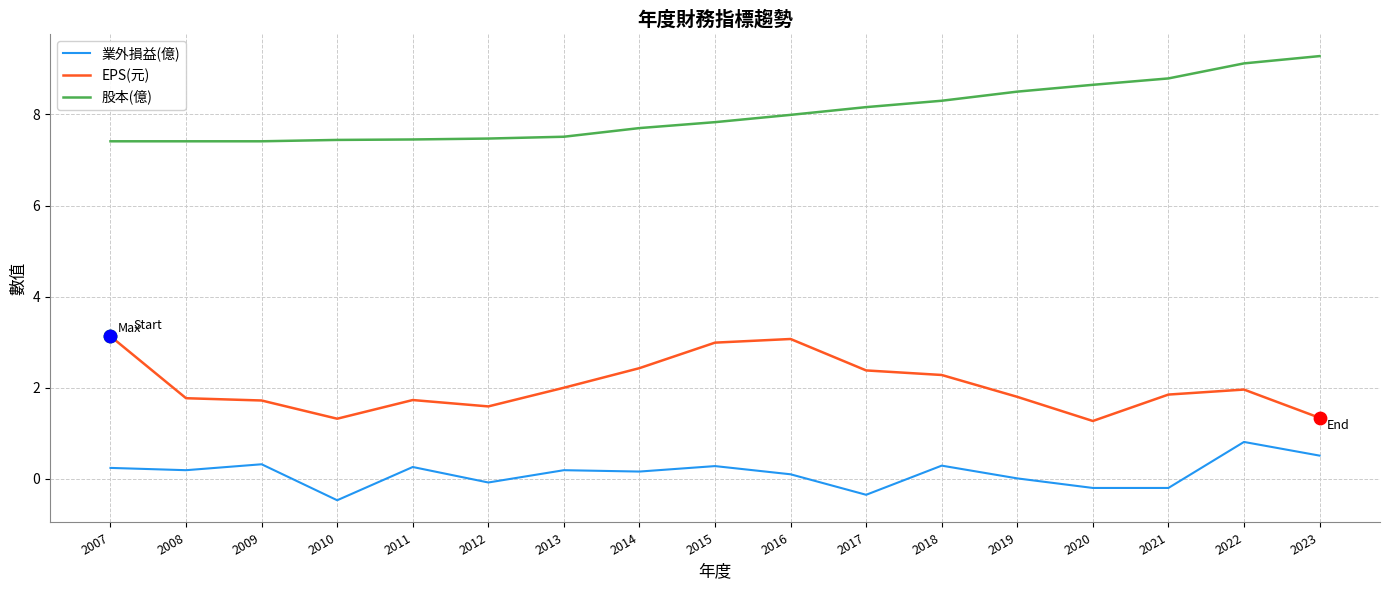

Is the value of 業外損益(億) at 2023 greater than the value of 股本(億) at 2013?

No